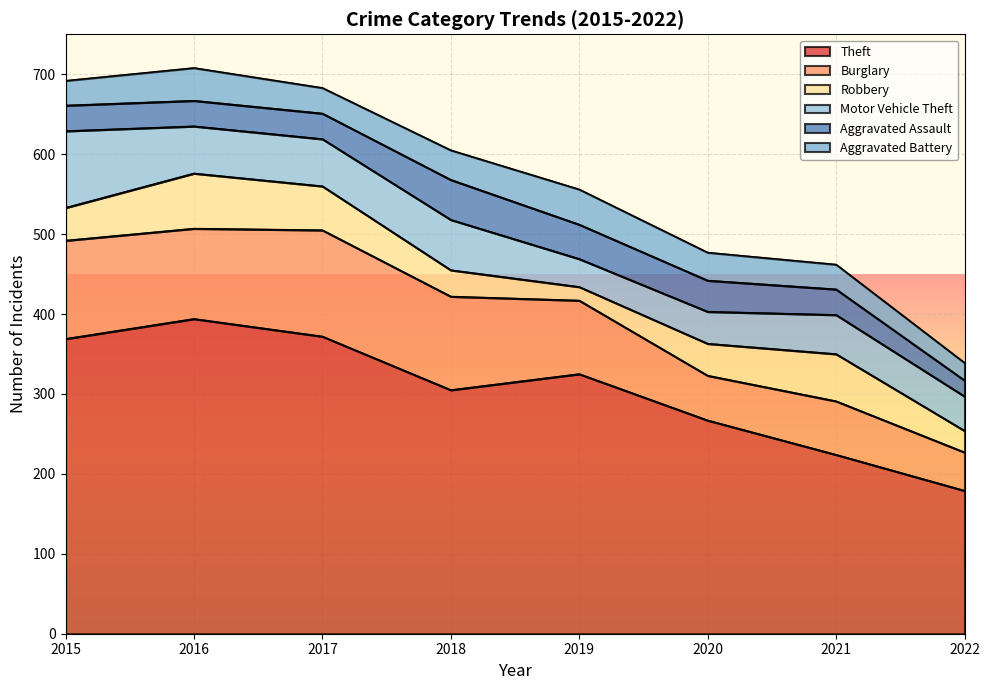

At how many categories does at least one series exceed 293?

5